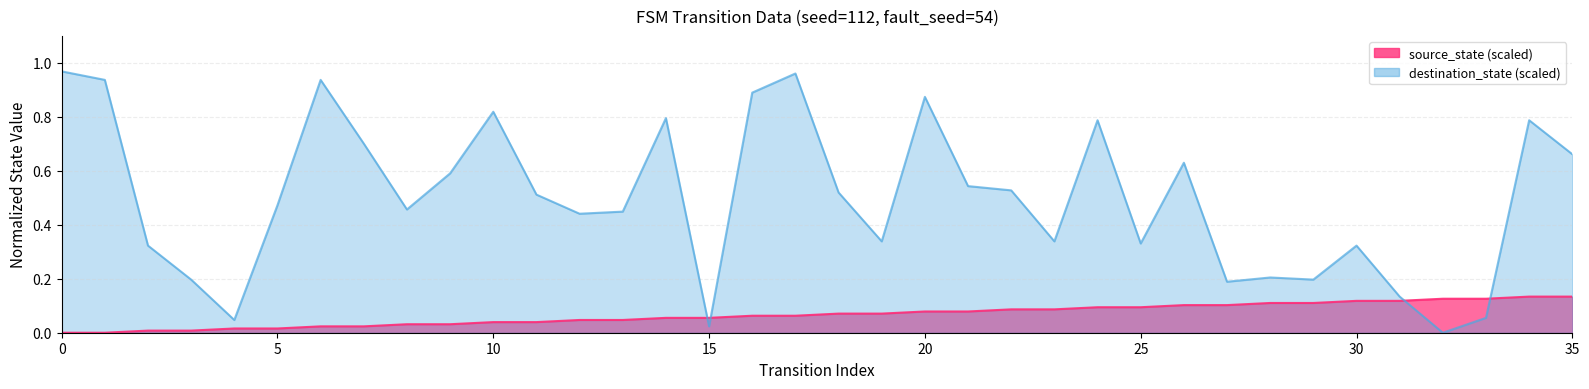

How many distinct data groups are displayed?

2